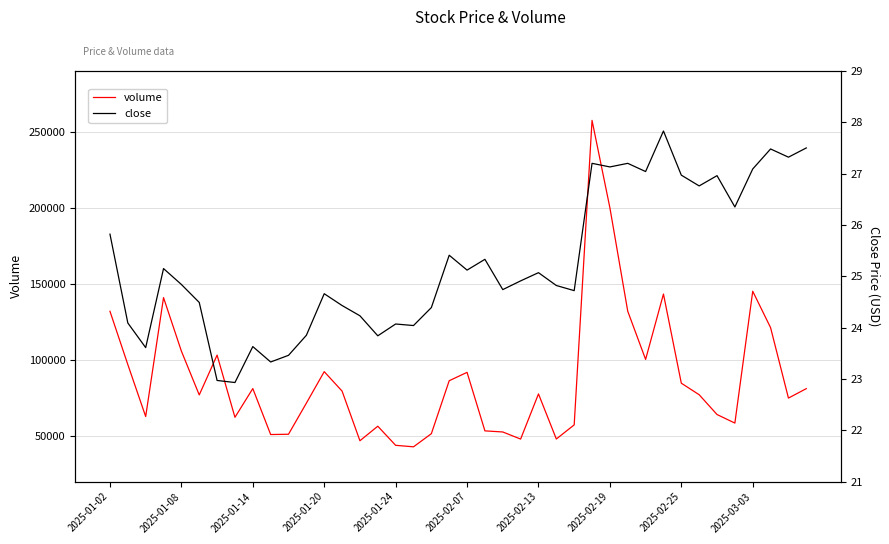

What is the average value of the volume series?

87594.4